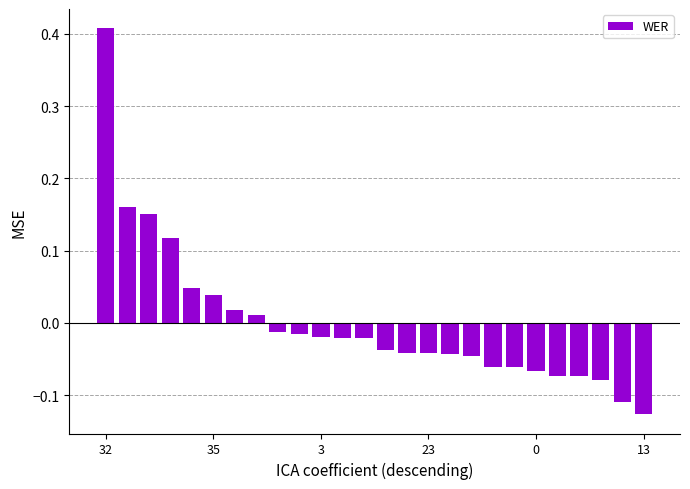

What is the difference between the maximum and second lowest values?

0.5